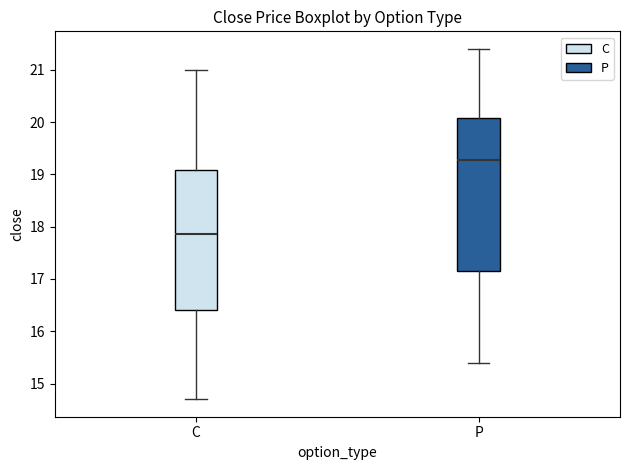

Reading left to right, read every box against the y-axis: the position of its median line, the range the box covers, and the ends of its whiskers. The values are not printed on the chart, so give them approximately, as read against the axis.

C: median 17.9, box 16.4 to 19.1, whiskers 14.7 to 21.0
P: median 19.3, box 17.2 to 20.1, whiskers 15.4 to 21.4